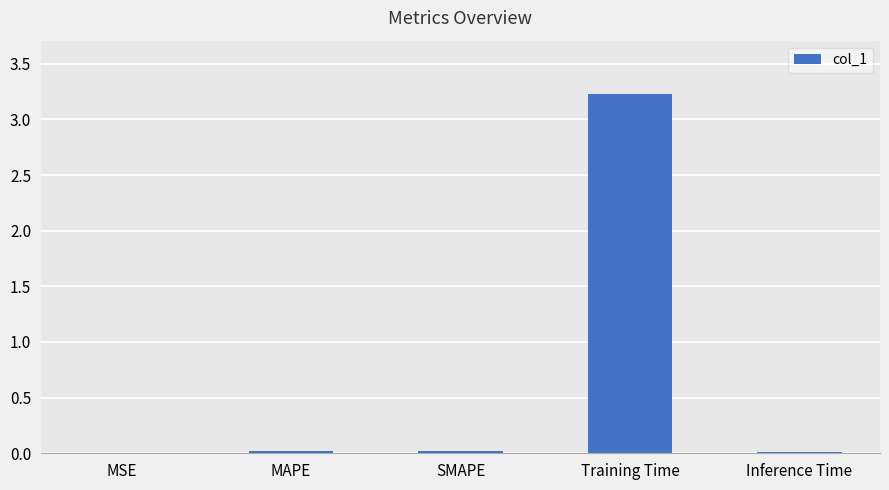

Are the bars horizontal?

No